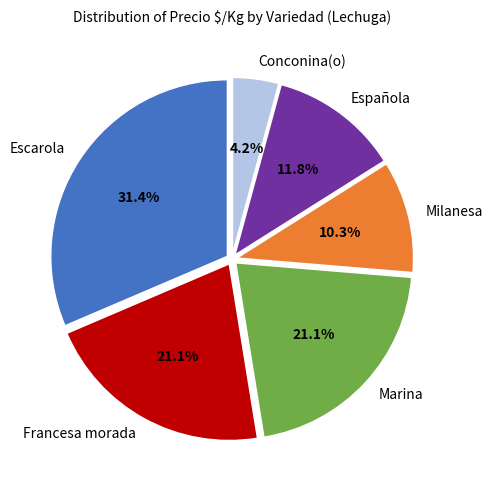

Do Conconina(o) and Española together represent more than half of the pie?

No